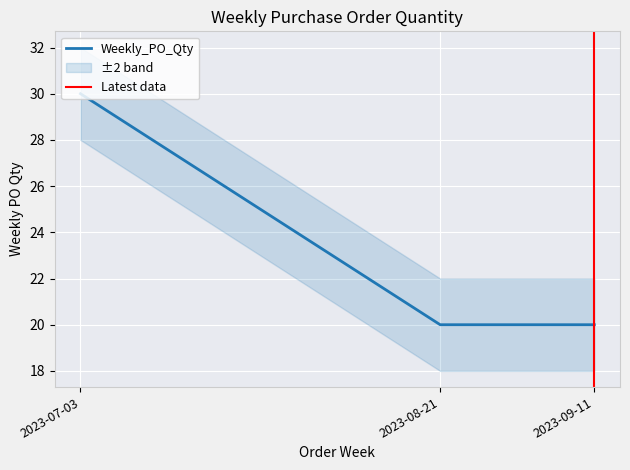

What is the value of the 3rd point from the left?

20